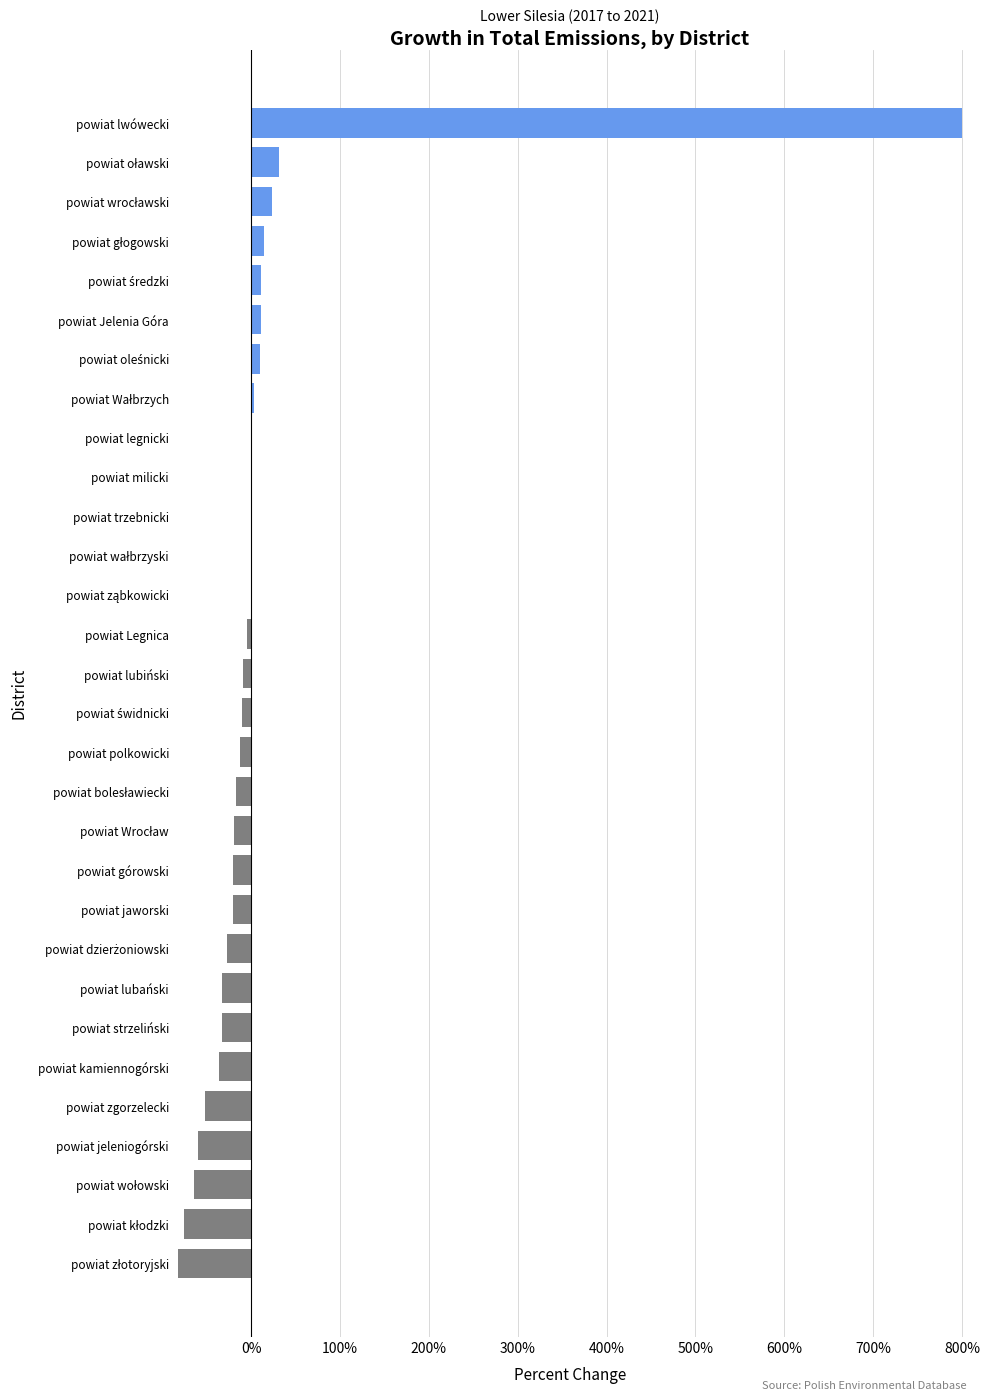

Are the bars horizontal?

Yes